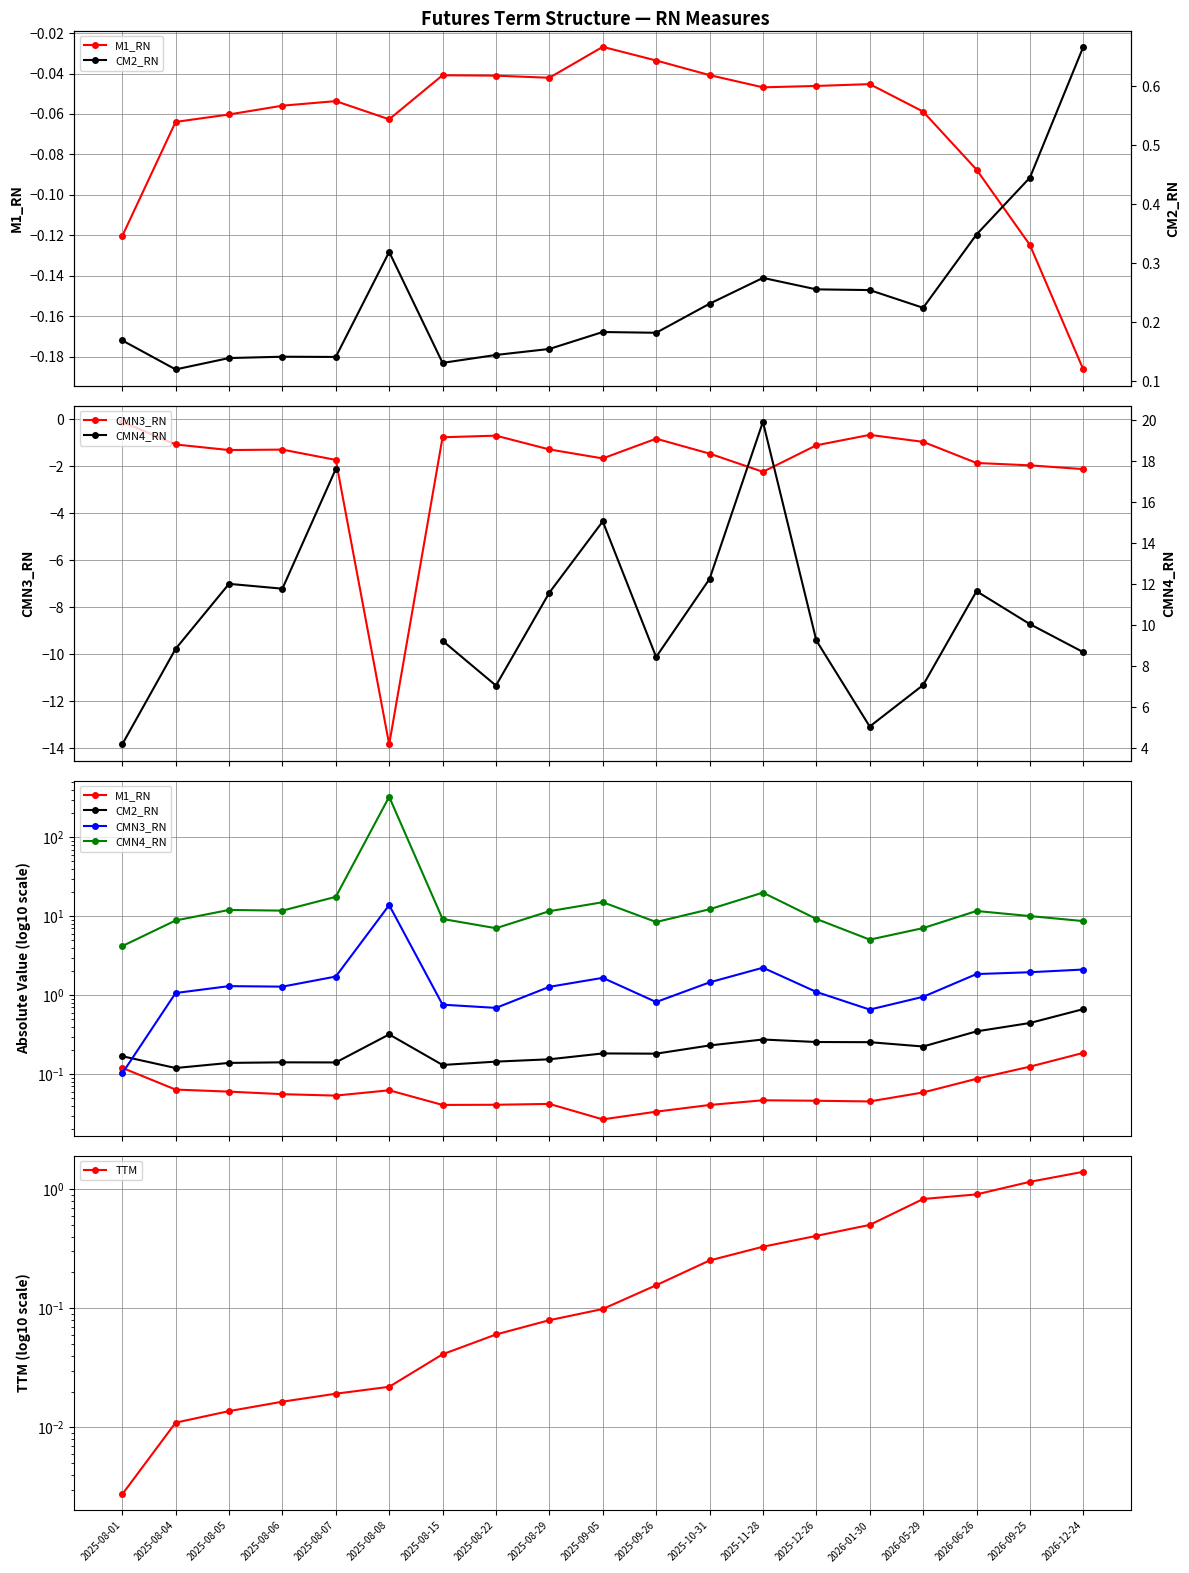

In M1_RN, how many points are lower than both neighbors (excluding endpoints)?

4